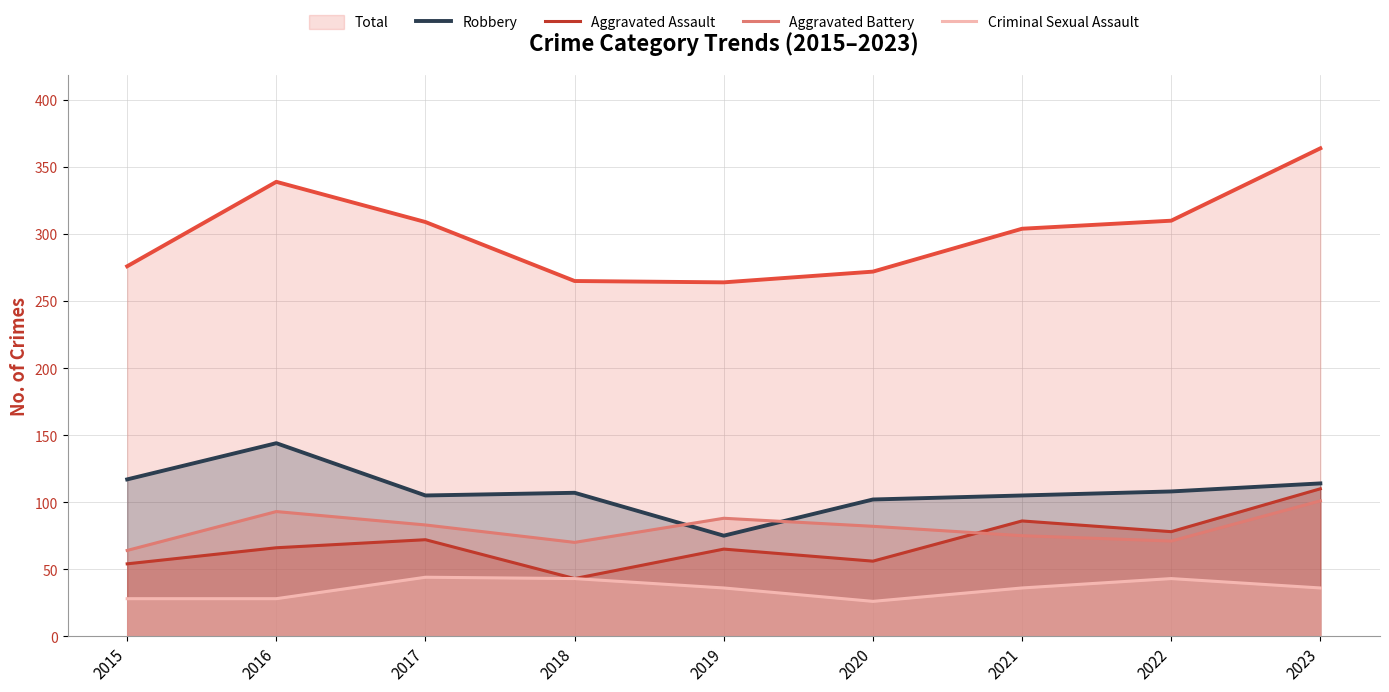

Which label corresponds to the largest value in the chart?

2023